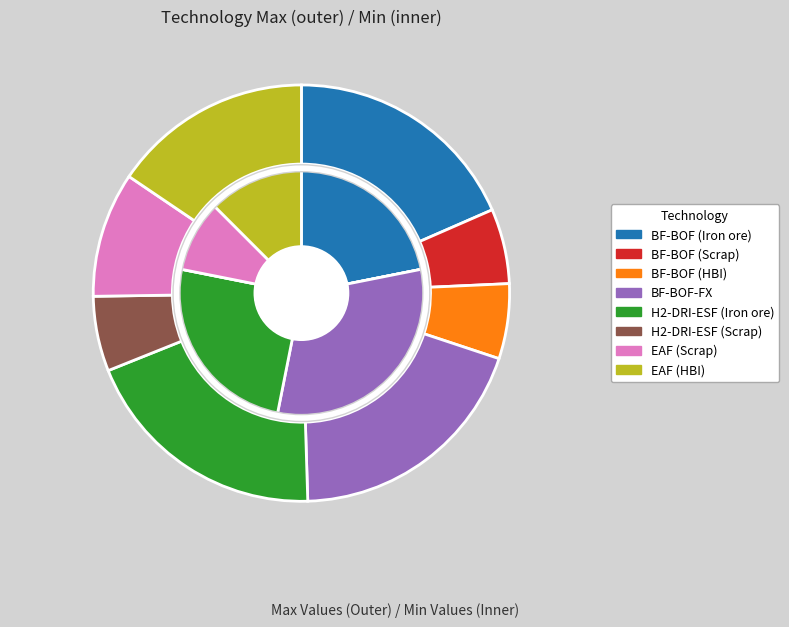

Do EAF (Scrap) and BF-BOF-FX together represent more than half of the pie?

No